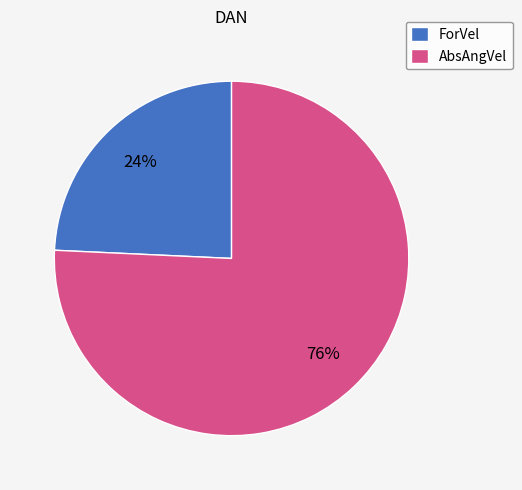

Which slice is the largest?

AbsAngVel